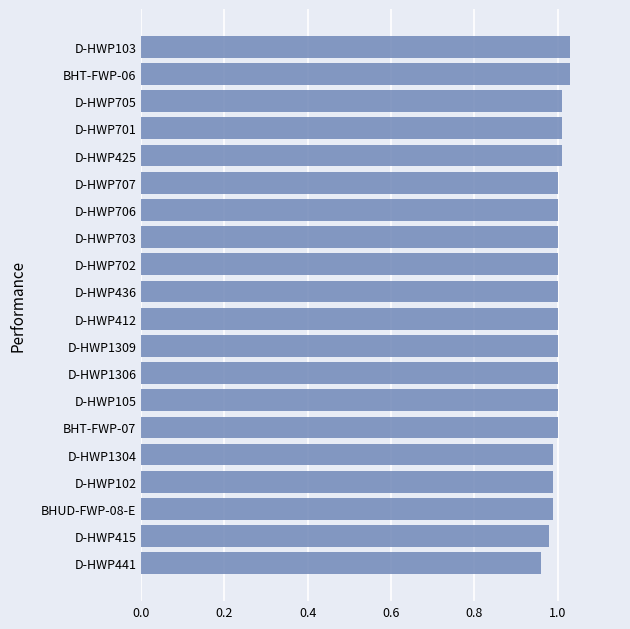

Is it true that the value at D-HWP425 is 1.0?

True